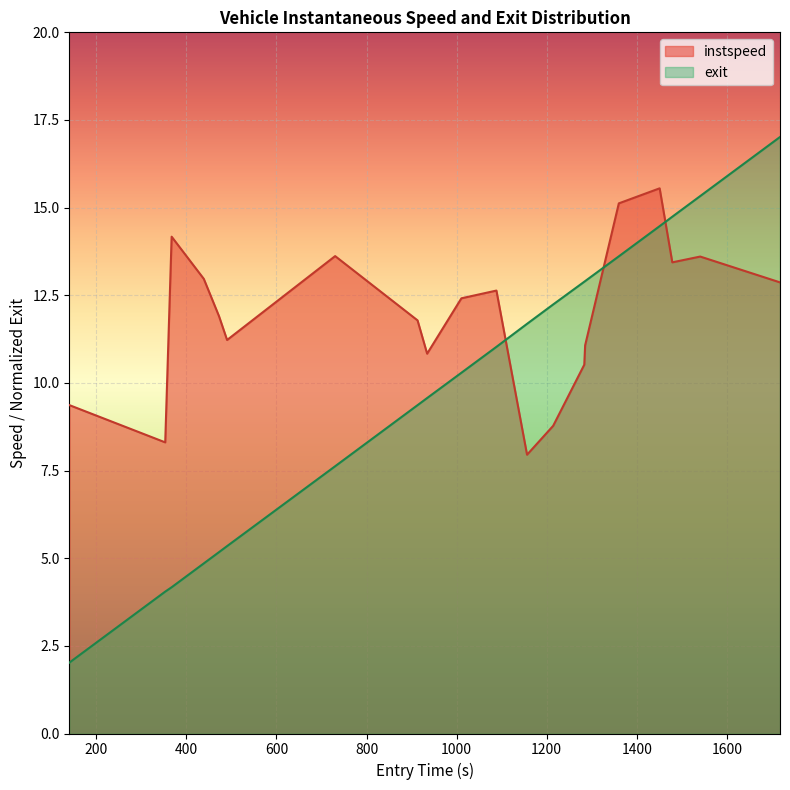

Which series has the widest spread of values?

exit